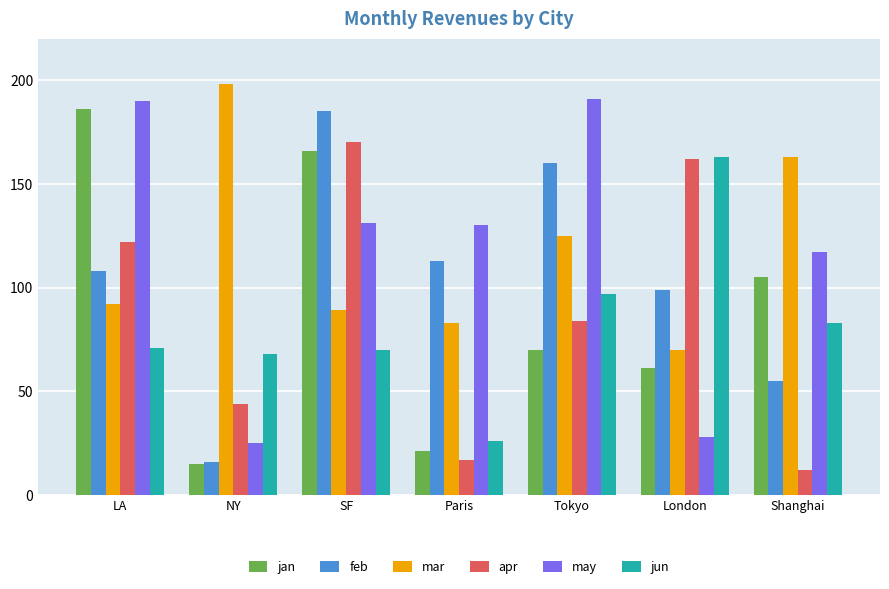

At how many categories does at least one series exceed 182?

4